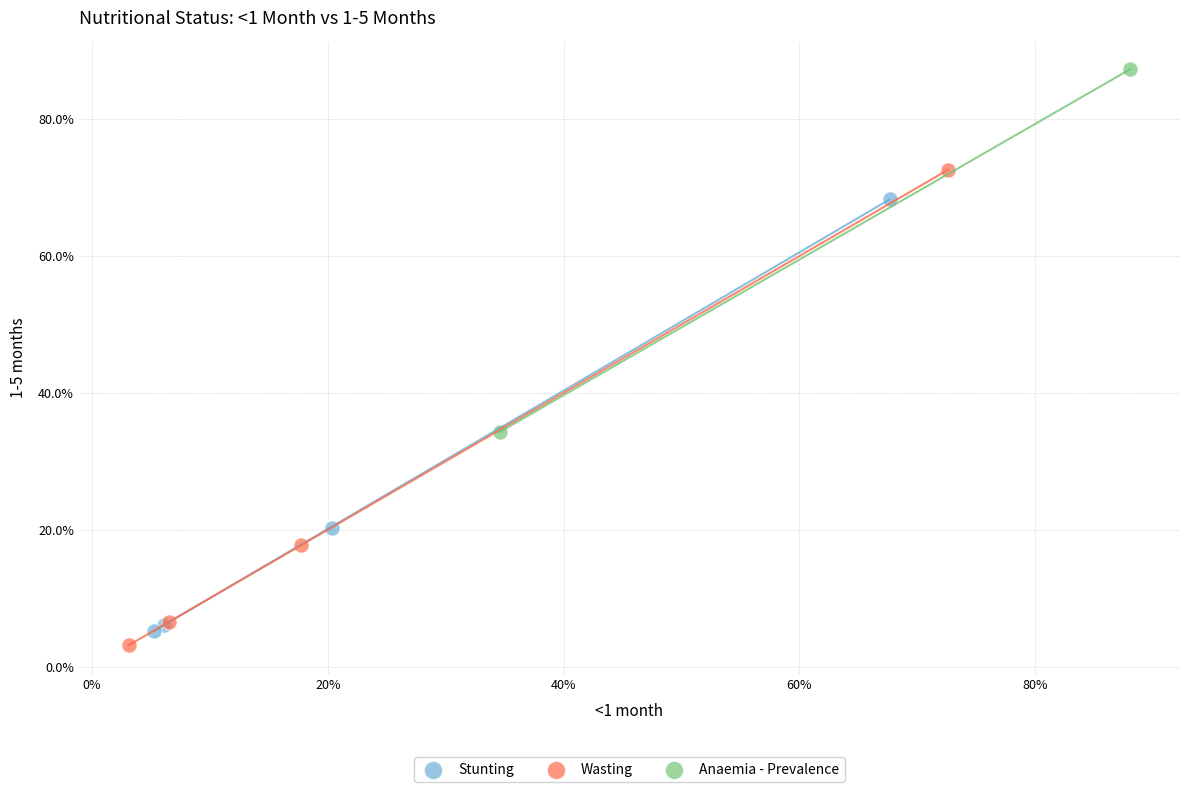

Which series reaches the minimum Y coordinate?

Wasting